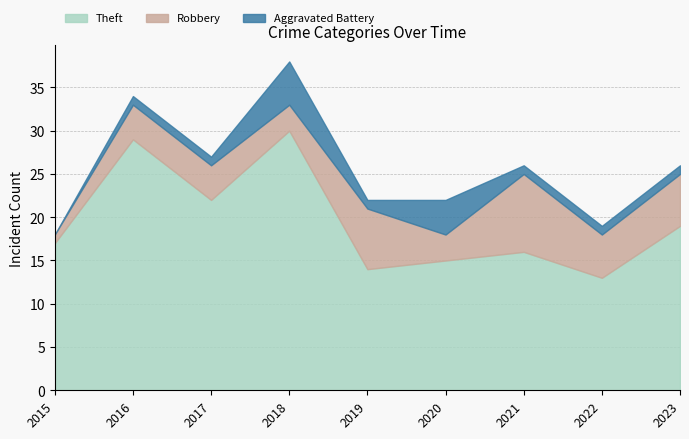

In Aggravated Battery, how many points are lower than both neighbors (excluding endpoints)?

1